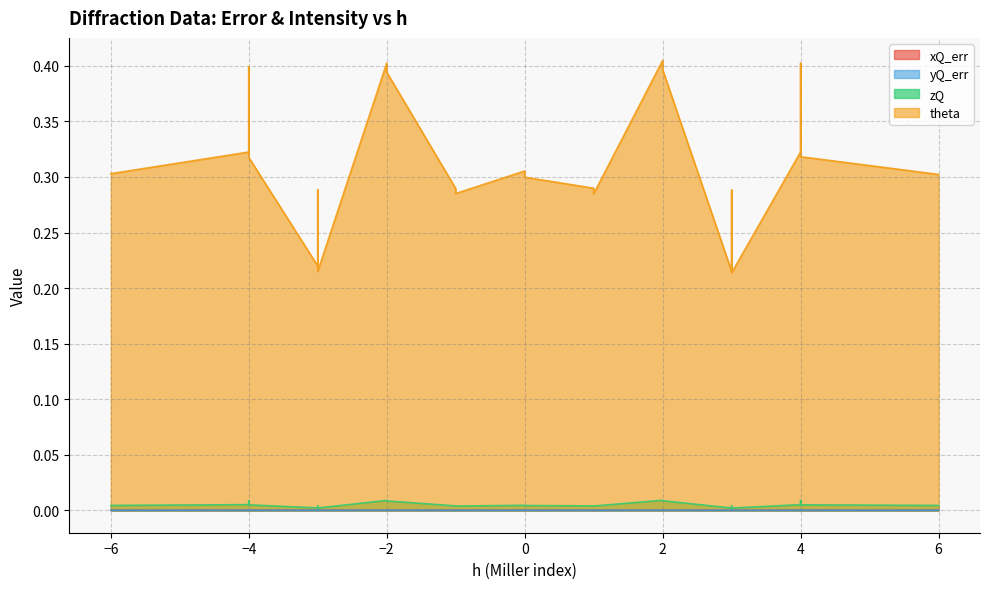

Count the yQ_err values in the range 0 to 1.

28